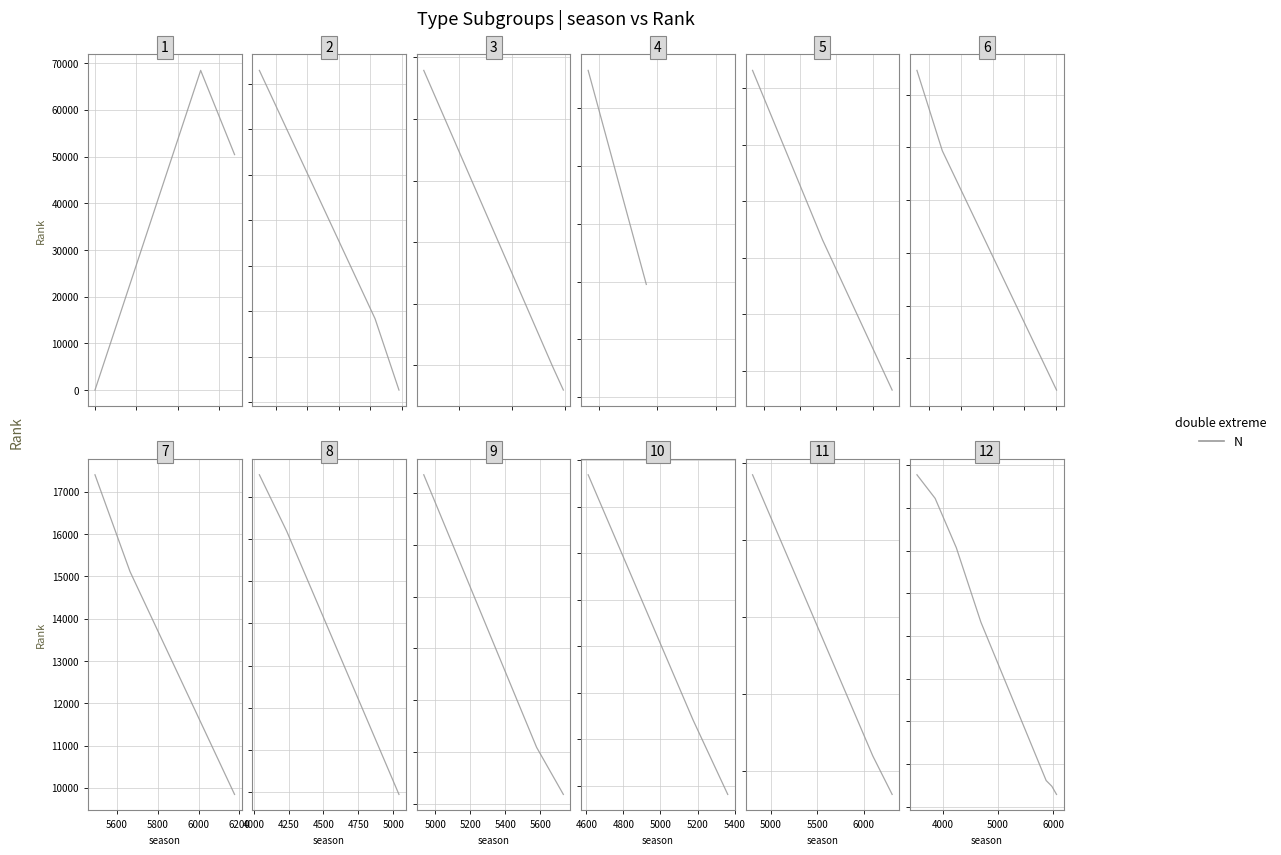

What is the sum of the Rank values at 35 and 14?

18958